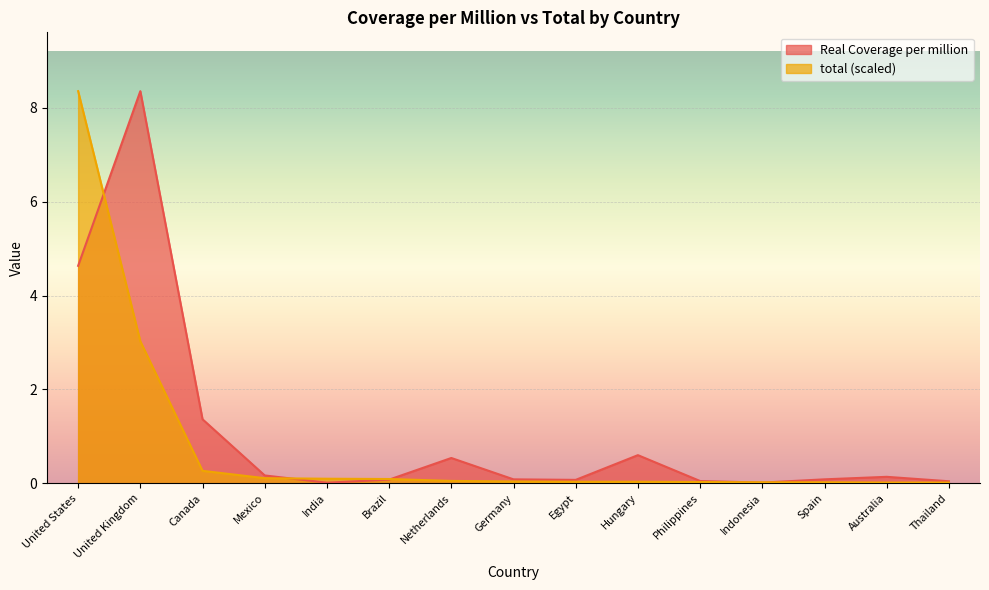

True or false: Real Coverage per million has a value of 0.1 at Egypt.

False